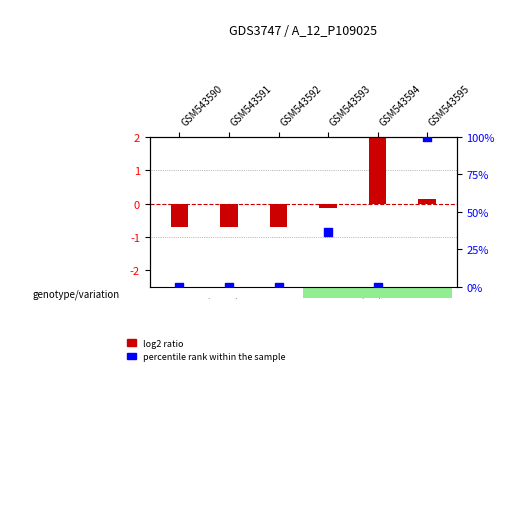

Is the value of log2 ratio at GSM543593 greater than the value of percentile rank within the sample at GSM543595?

No